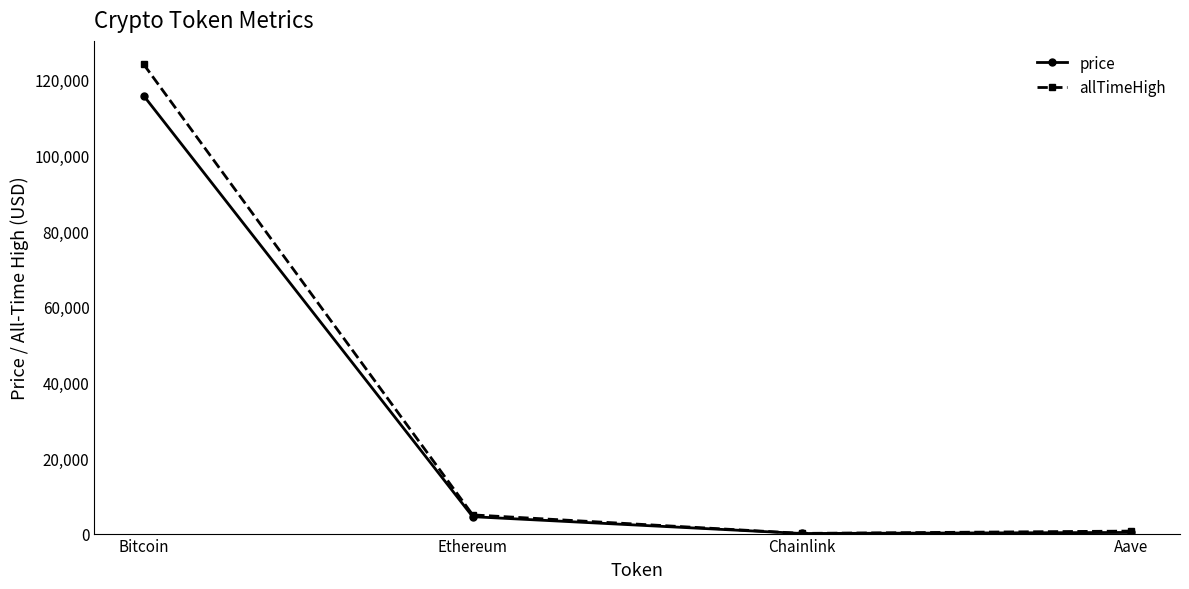

Between Bitcoin and Ethereum, which series saw the biggest shift?

allTimeHigh